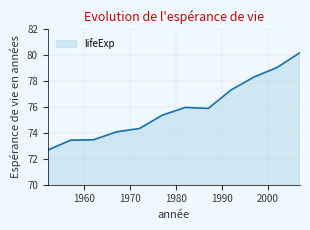

What is the maximum value shown in the chart?

80.2